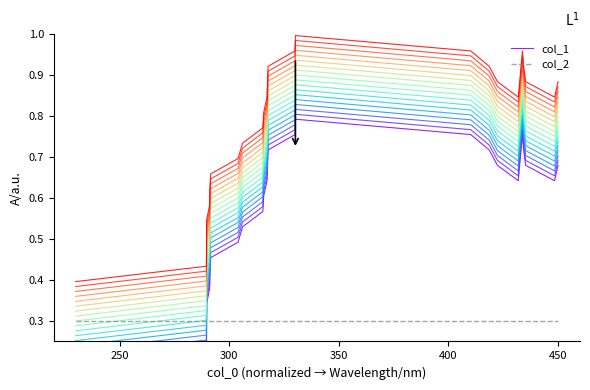

Rank the series at 450 from highest to lowest value.

col_1, col_2